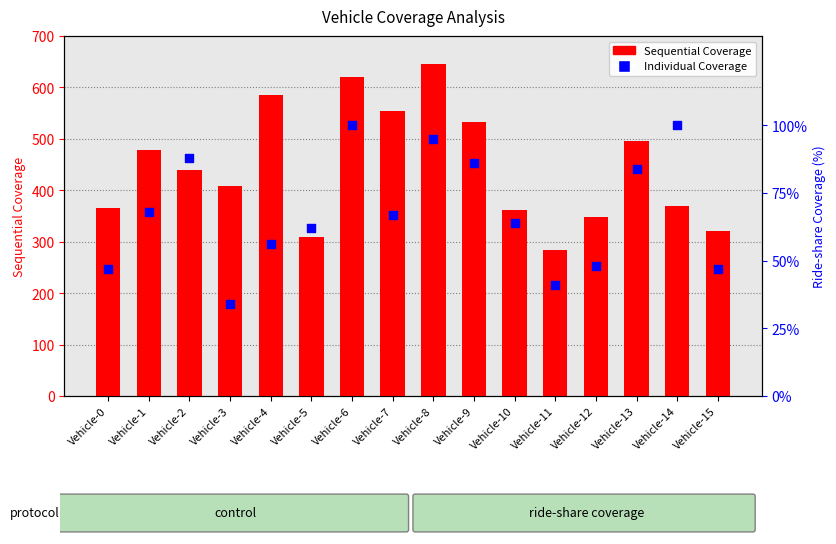

What are all the series names shown in the legend?

Sequential Coverage, Individual Coverage